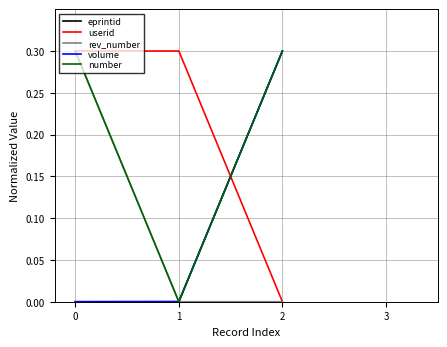

Does the chart have visible grid lines?

Yes